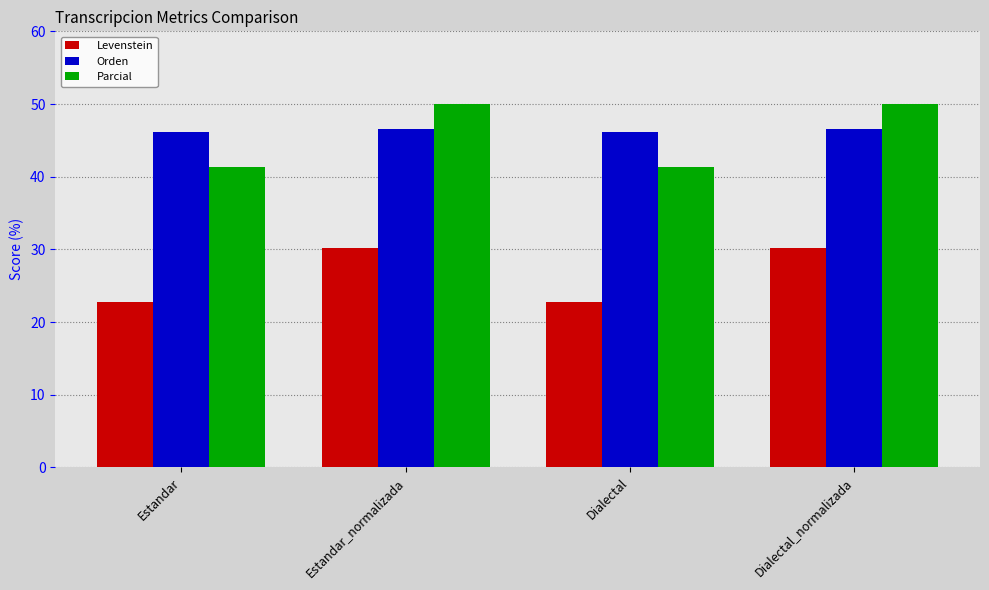

What is the sum of all Orden values?

185.5